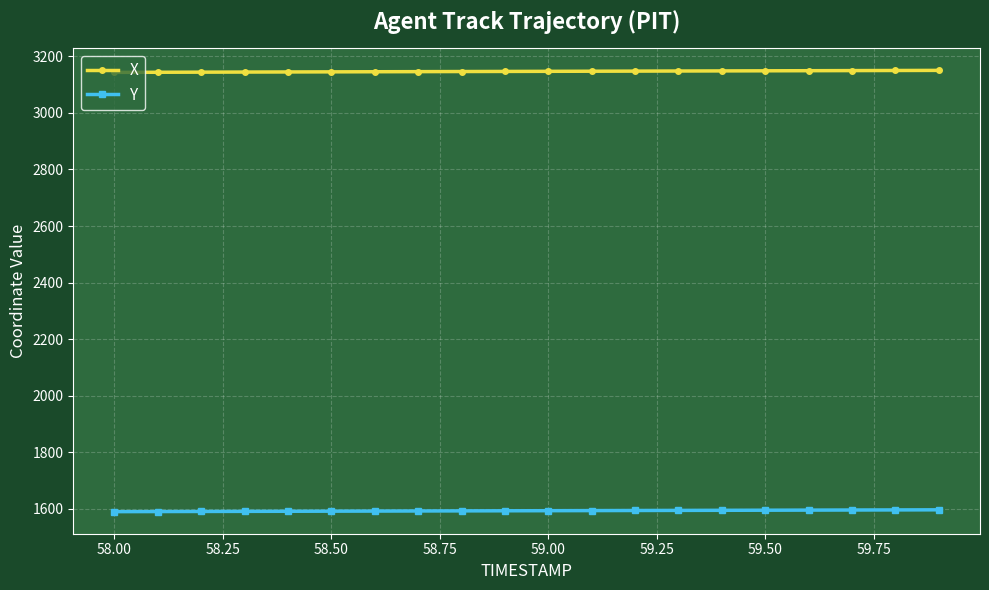

What is the sum of all X values?

62934.1